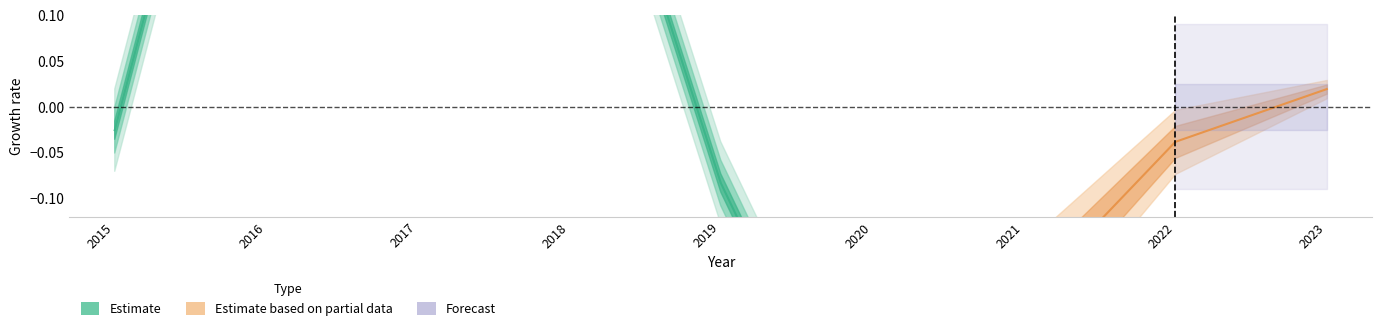

How many data points are less than 0?

6